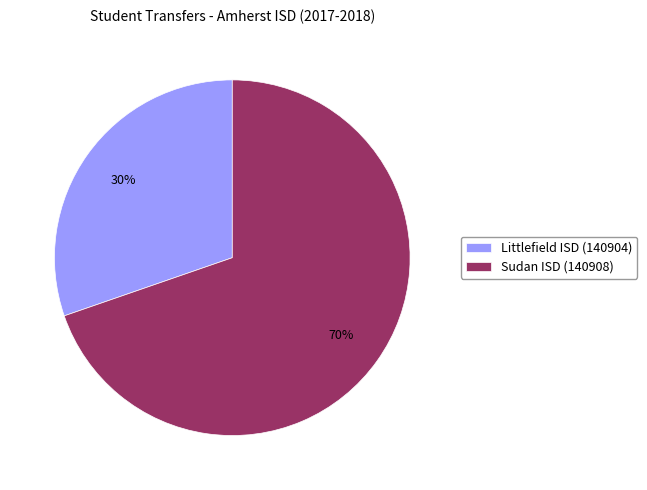

True or false: Littlefield ISD (140904) accounts for 30% of the total.

True